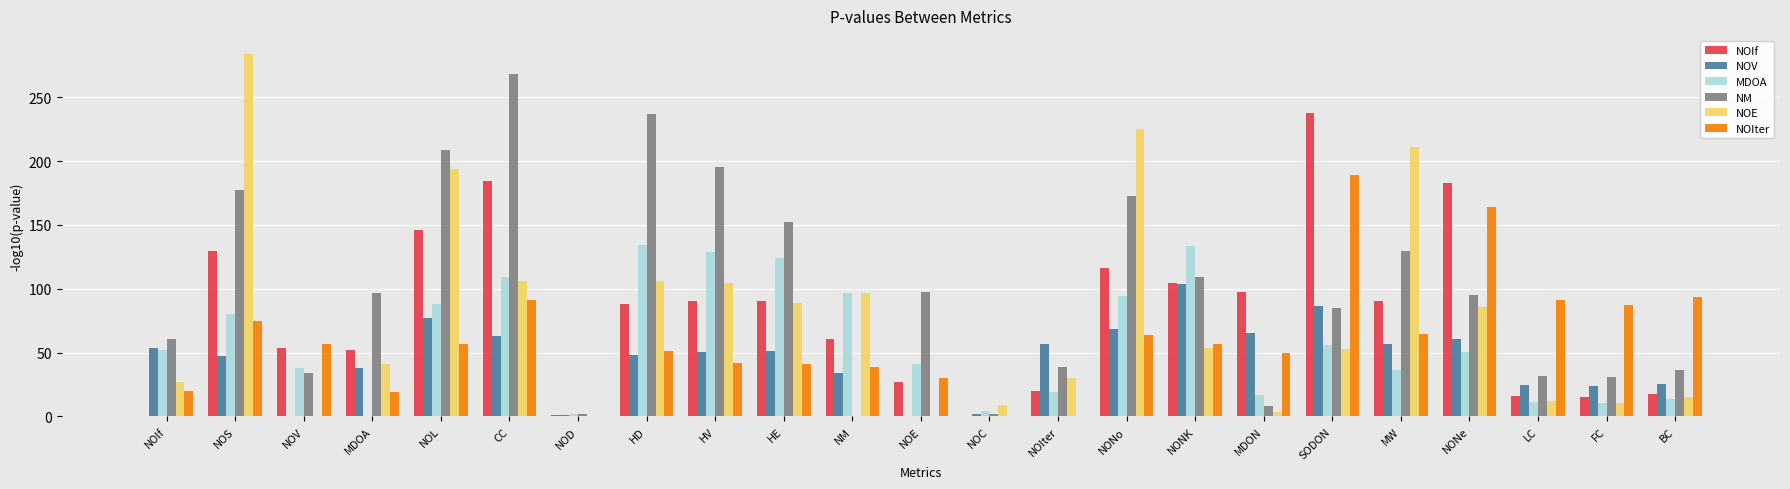

What is the average value of the NOIter series?

60.1